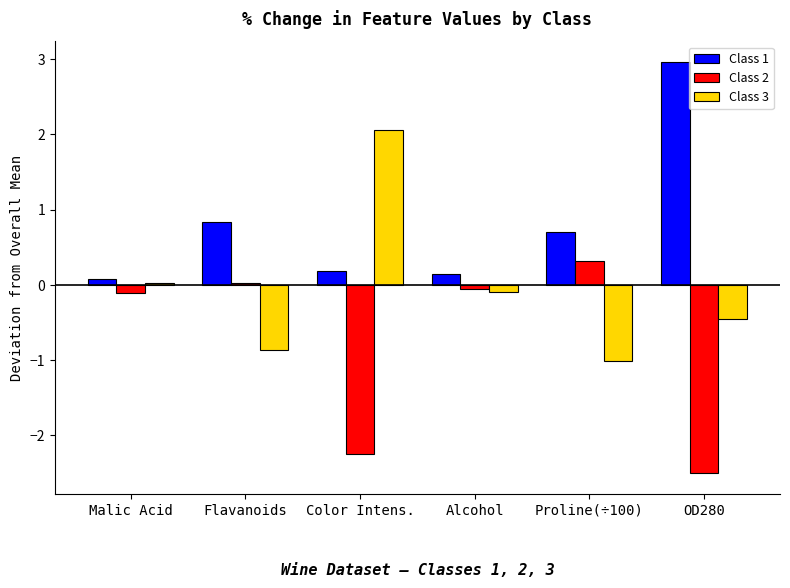

How many bars are there in total?

18